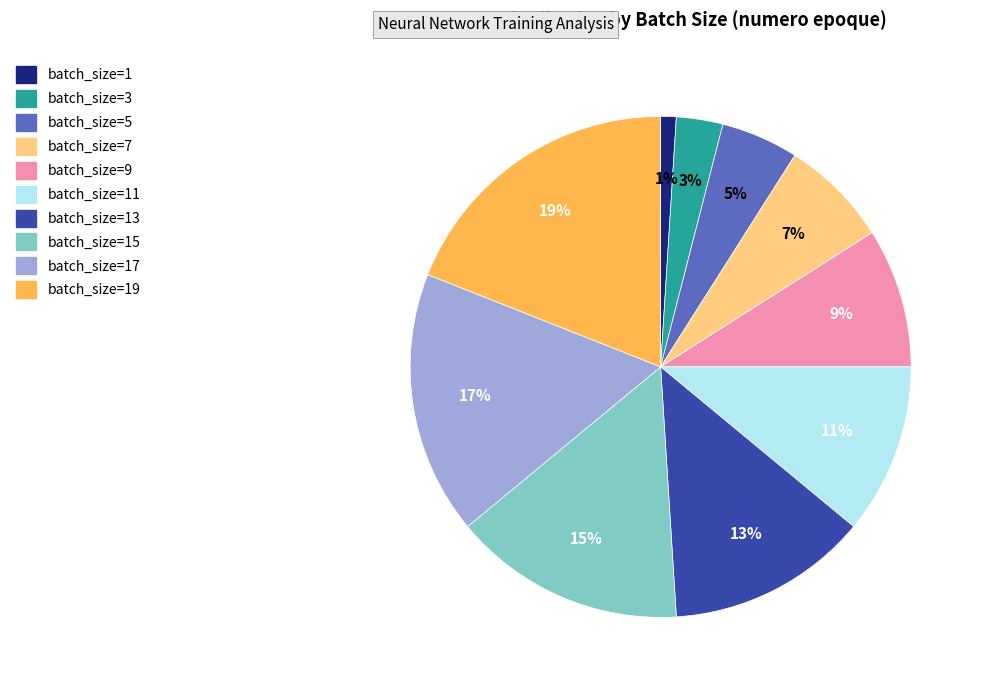

Does any single category account for the majority?

No